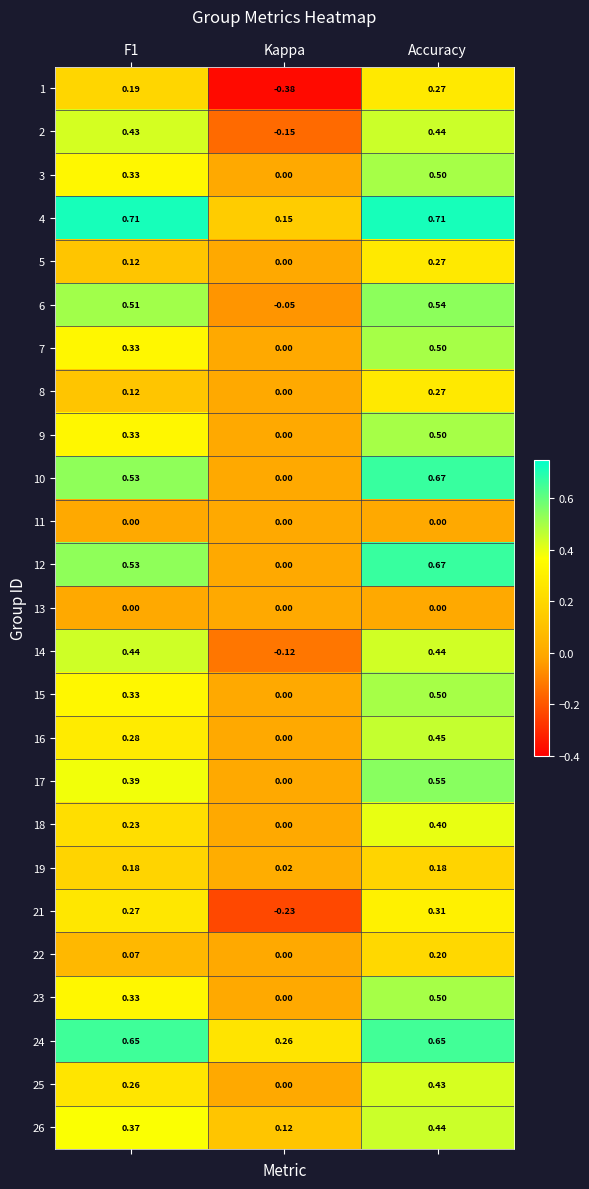

At which label does 24 reach its minimum?

Kappa